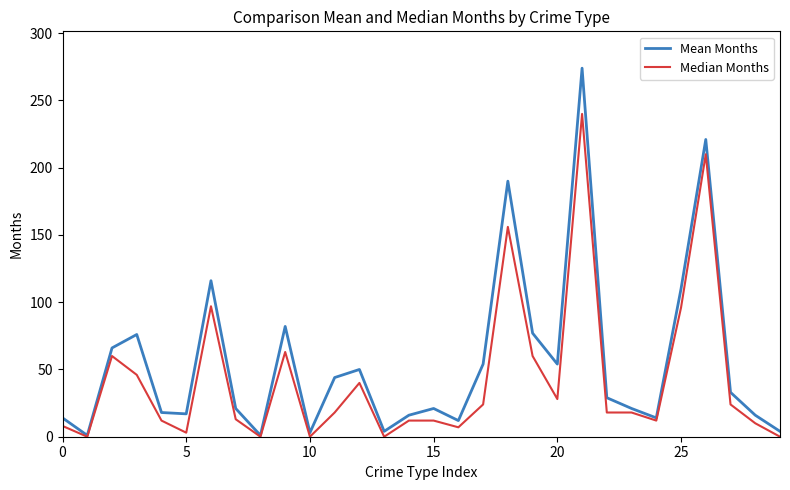

Rank the series by their average value, from lowest to highest.

Median Months, Mean Months